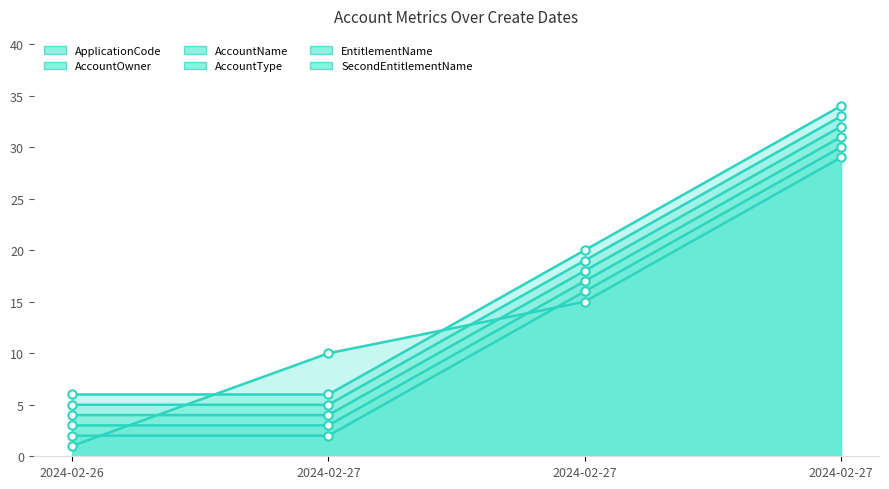

Which category has the highest value across all series?

2024-02-27